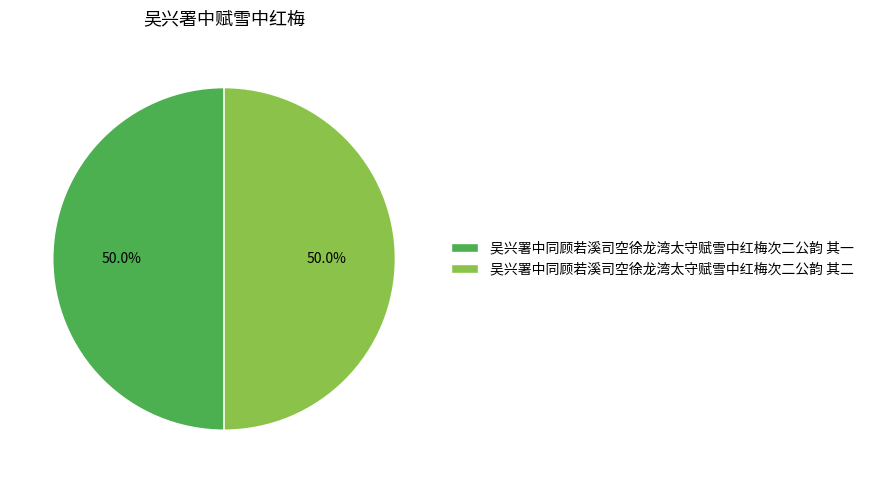

Approximately how many times larger is the value at 吴兴署中同顾若溪司空徐龙湾太守赋雪中红梅次二公韵 其二 compared to 吴兴署中同顾若溪司空徐龙湾太守赋雪中红梅次二公韵 其一?

1.0